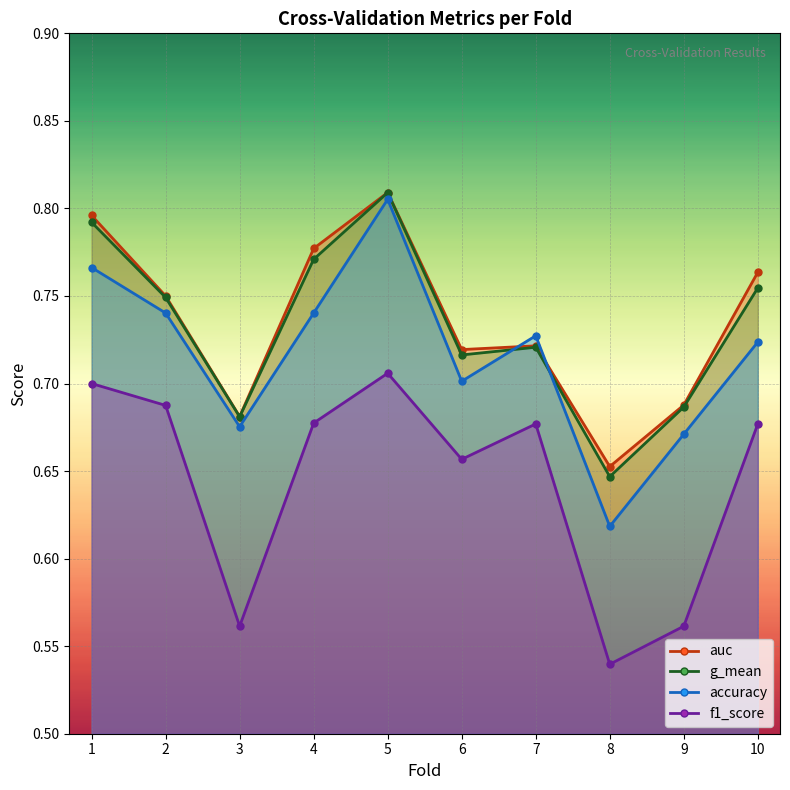

Rank the categories by f1_score value from highest to lowest.

5, 1, 2, 4, 7, 10, 6, 3, 9, 8